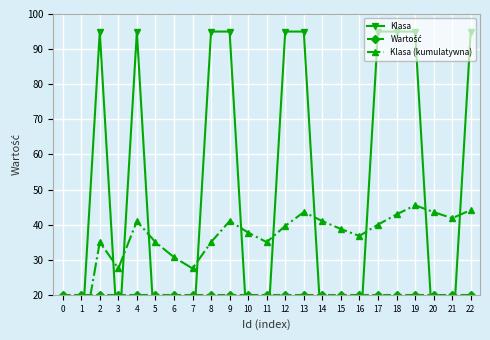

Reading left to right, extract all data points from this chart.

Klasa: 0=5.0	1=5.0	2=95.0	3=5.0	4=95.0	5=5.0	6=5.0	7=5.0	8=95.0	9=95.0	10=5.0	11=5.0	12=95.0	13=95.0	14=5.0	15=5.0	16=5.0	17=95.0	18=95.0	19=95.0	20=5.0	21=5.0	22=95.0
Wartość: 0=20.0	1=20.0	2=20.0	3=20.0	4=20.0	5=20.0	6=20.0	7=20.0	8=20.0	9=20.0	10=20.0	11=20.0	12=20.0	13=20.0	14=20.0	15=20.0	16=20.0	17=20.0	18=20.0	19=20.0	20=20.0	21=20.0	22=20.0
Klasa (kumulatywna): 0=5.0	1=5.0	2=35.0	3=27.5	4=41.0	5=35.0	6=30.7	7=27.5	8=35.0	9=41.0	10=37.7	11=35.0	12=39.6	13=43.6	14=41.0	15=38.8	16=36.8	17=40.0	18=42.9	19=45.5	20=43.6	21=41.8	22=44.1